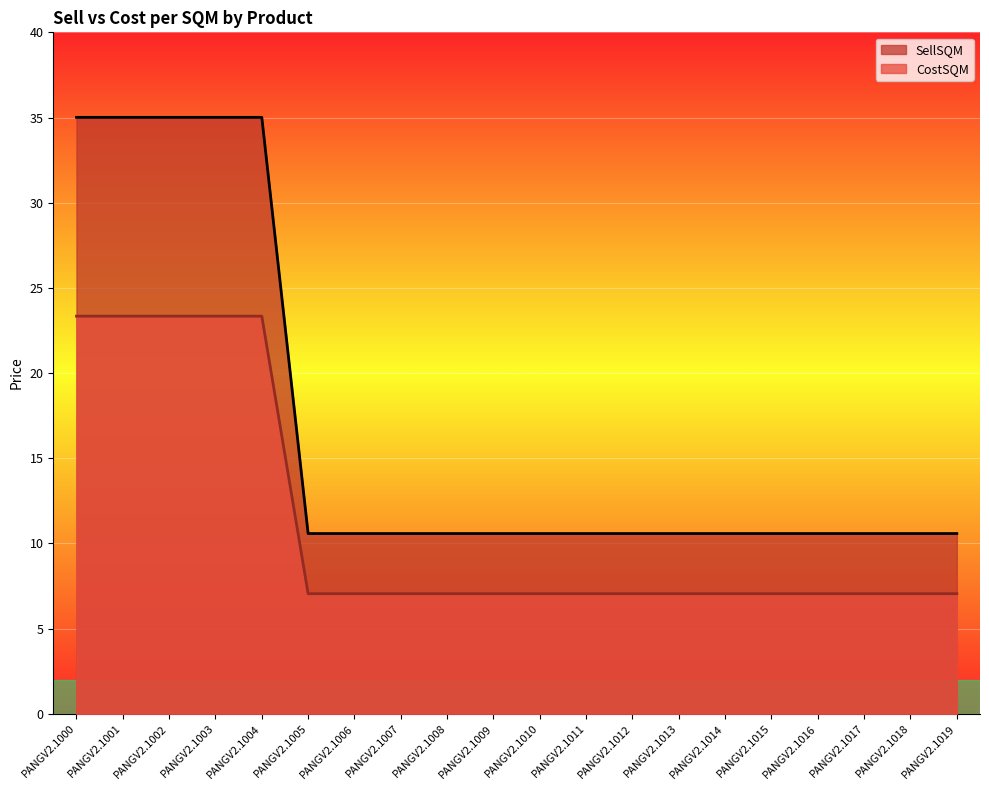

True or false: SellSQM has a value of 10.6 at PANGV2.1008.

True